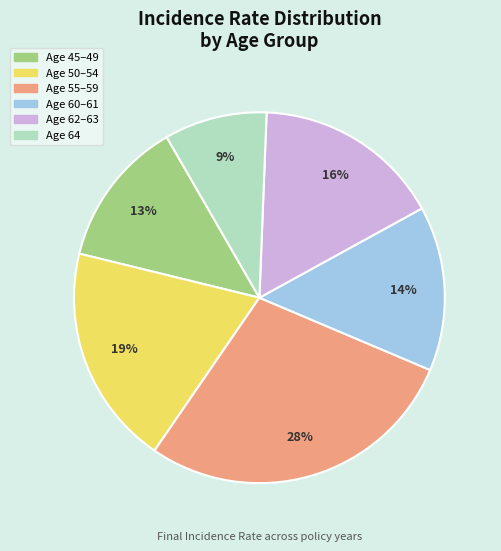

To the nearest percent, what is the average slice percentage?

17%